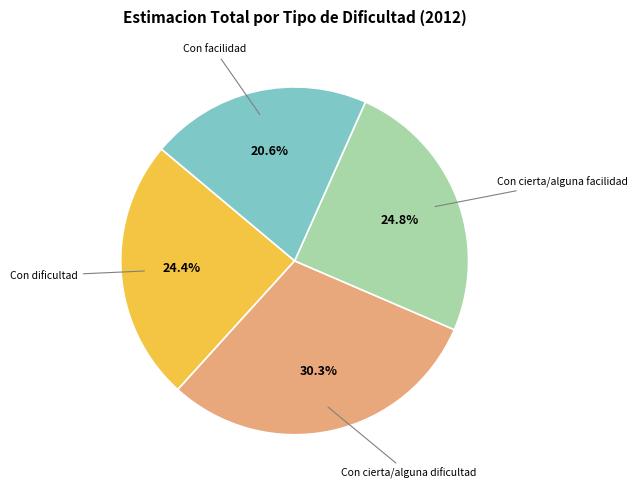

Does any single category account for the majority?

No